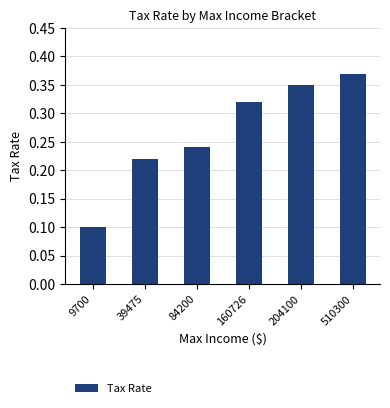

What is the value of the 1st bar from the left?

0.1